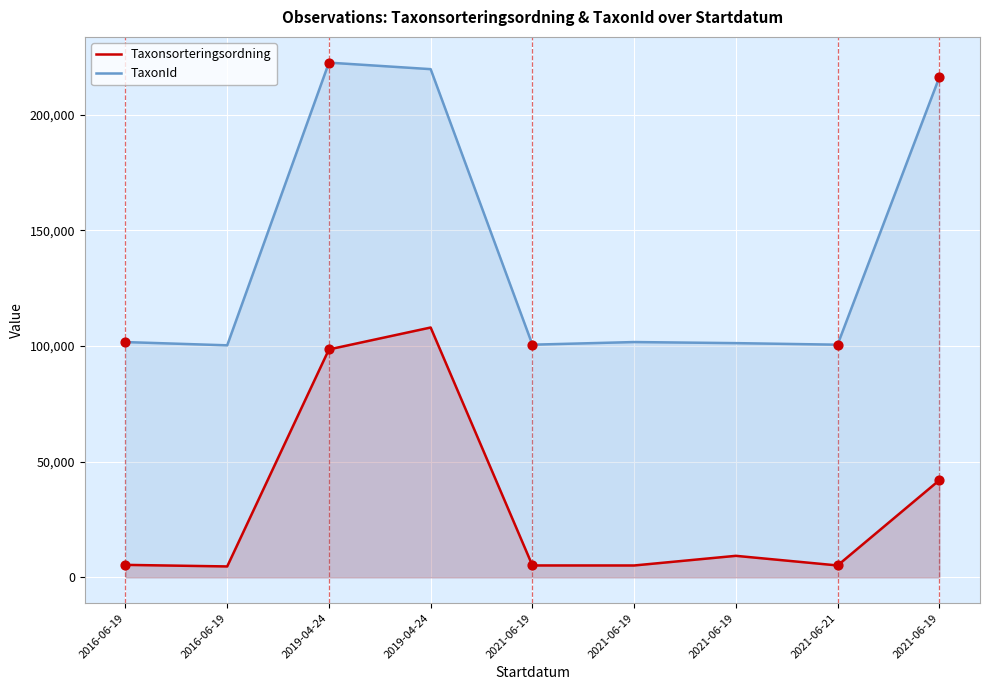

What are all the series names shown in the legend?

Taxonsorteringsordning, TaxonId